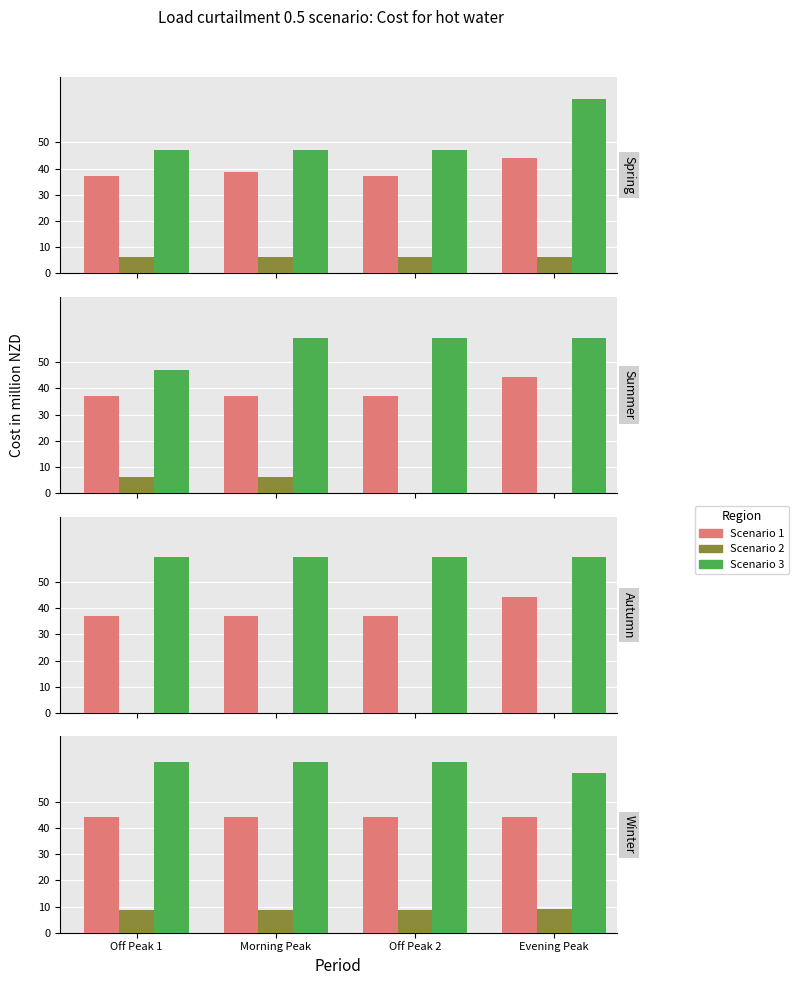

Does the chart contain stacked bars?

No